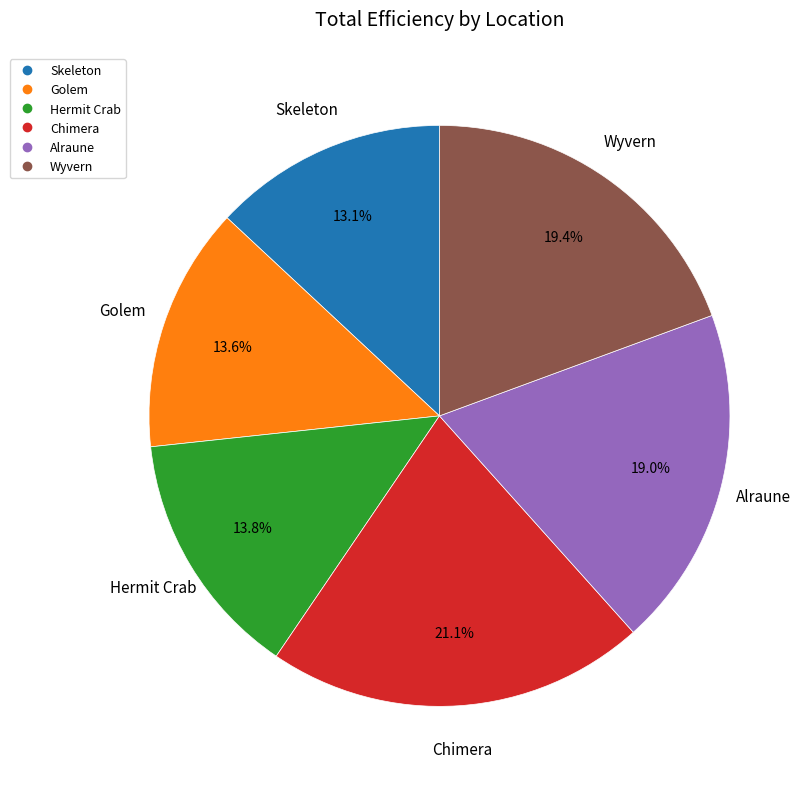

Which slice is the smallest?

Skeleton